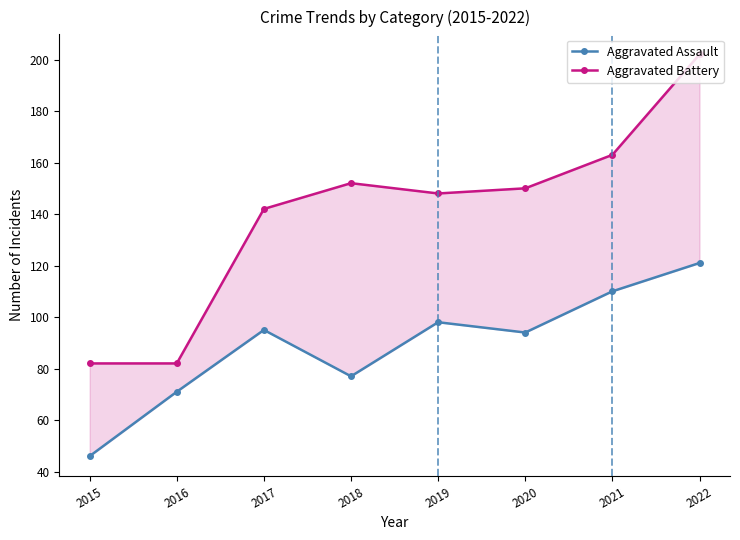

Which series has the largest total across all categories?

Aggravated Battery